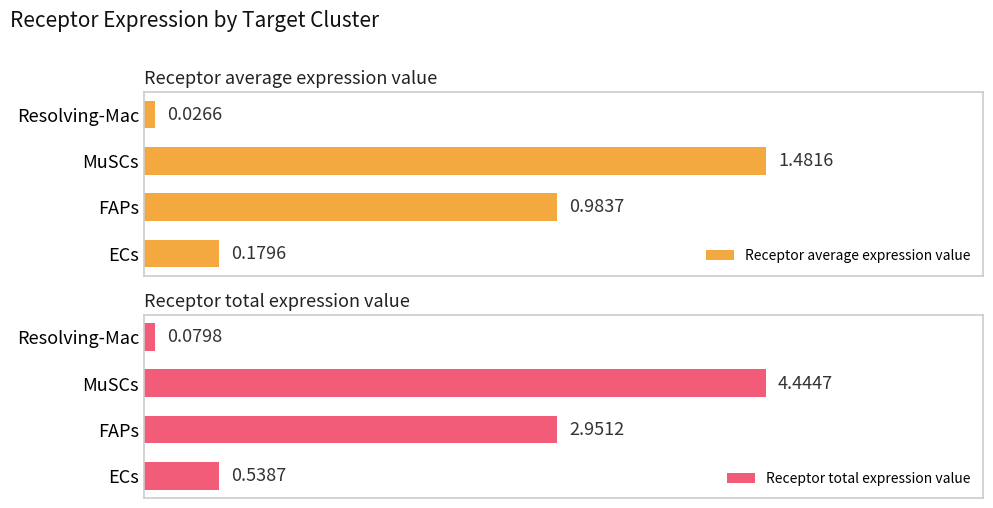

Which series has the widest spread of values?

Receptor total expression value